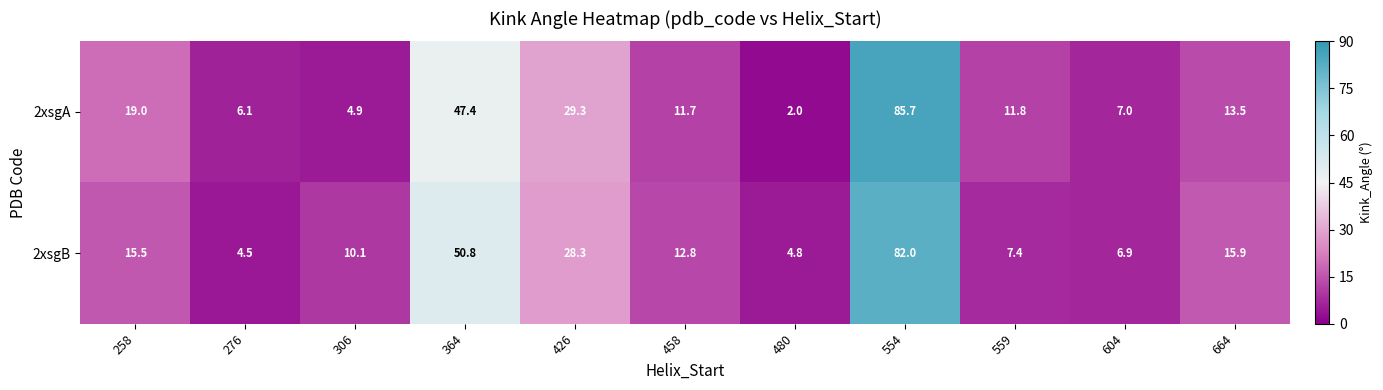

What is the difference between the maximum and minimum values in the 2xsgA series?

83.7